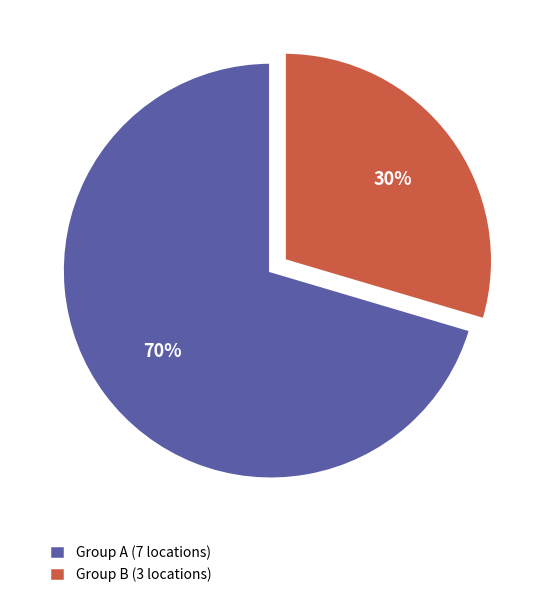

What is the smallest slice in the pie chart?

Group B (3 locations)